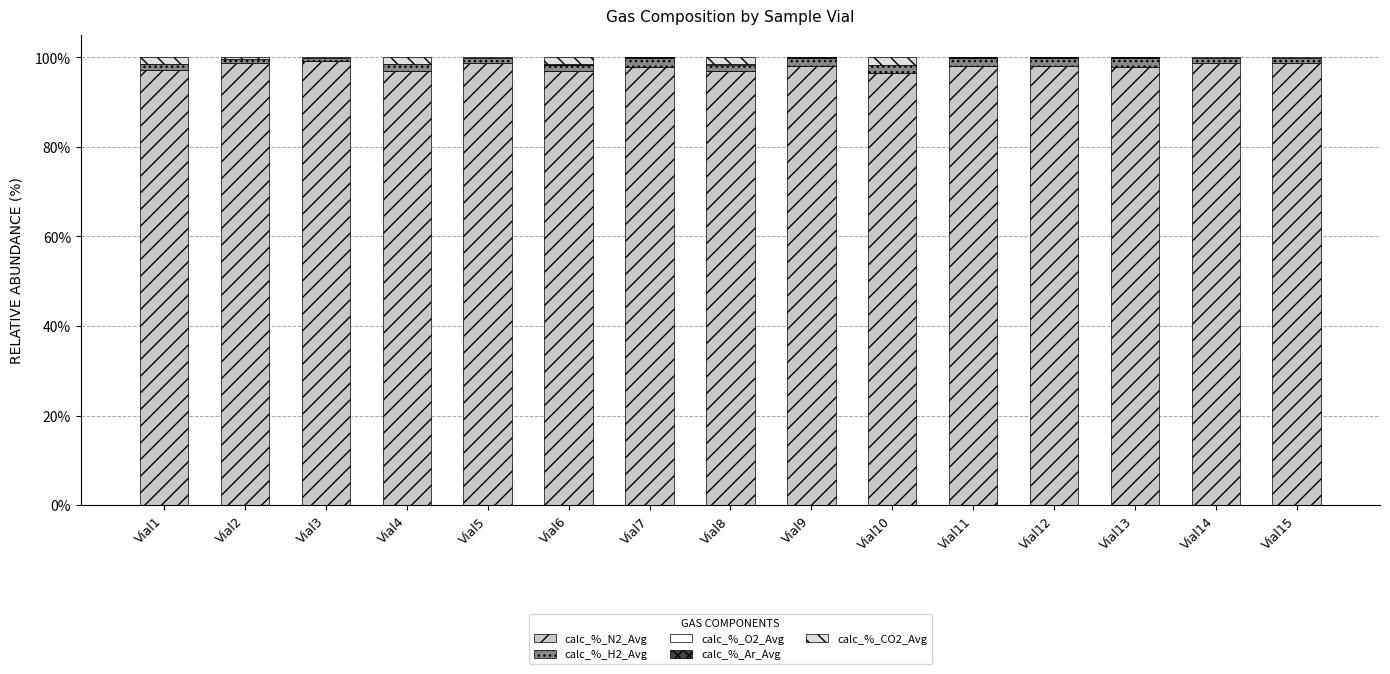

What is the highest value of the calc_%_N2_Avg series?

99.3